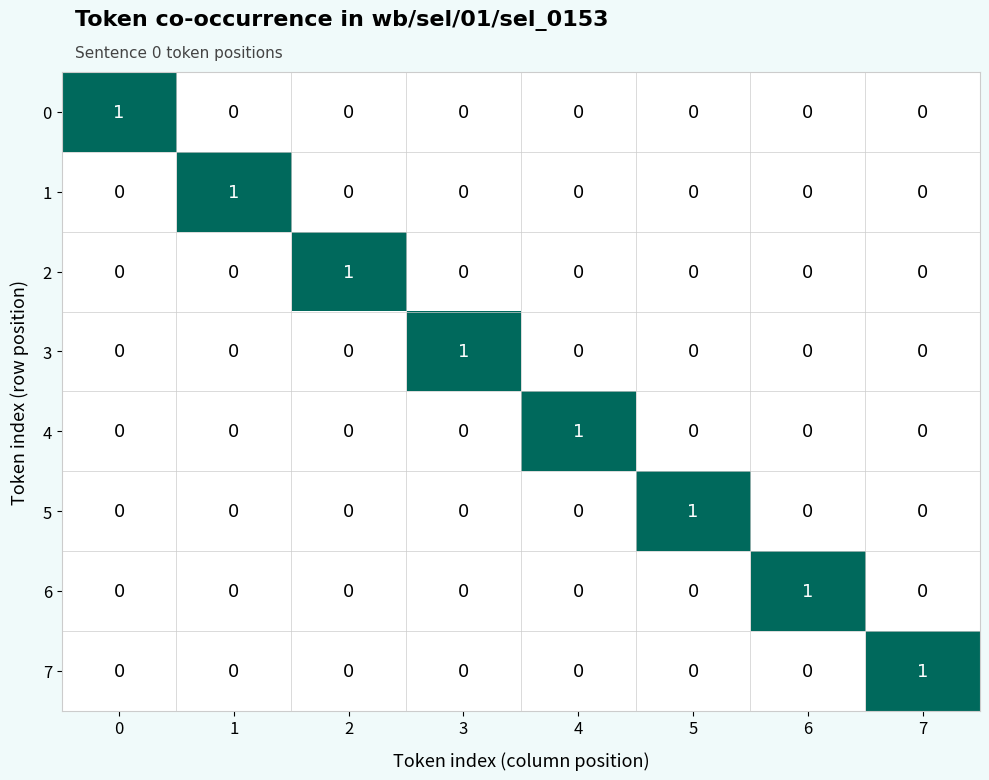

Is it true that 4 equals 0 at 4?

False